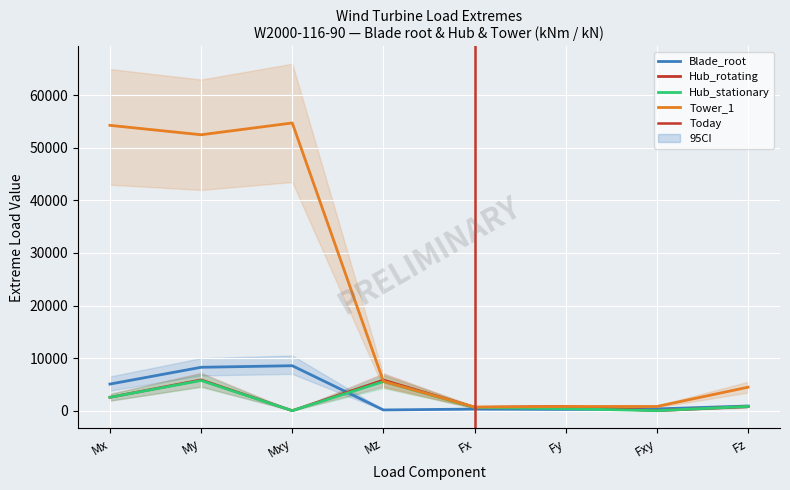

True or false: Blade_root has a value of 5885.5 at Mxy.

False